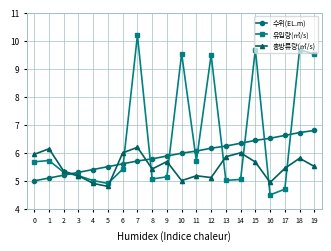

What is the maximum value for 총방류량(㎥/s)?

6.2